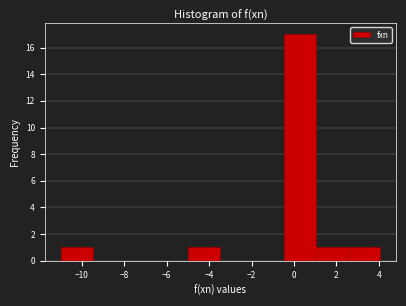

Reading left to right, transcribe this chart: for each bar, give the range it covers on the x-axis and its height. Neither the bar edges nor the heights are printed on the chart, so give them approximately, as read against the axes.

-11.0 to -9.4: 1
-9.4 to -8.0: 0
-8.0 to -6.4: 0
-6.4 to -5.0: 0
-5.0 to -3.4: 1
-3.4 to -2.0: 0
-2.0 to -0.4: 0
-0.4 to 1.0: 17
1.0 to 2.6: 1
2.6 to 4.0: 1